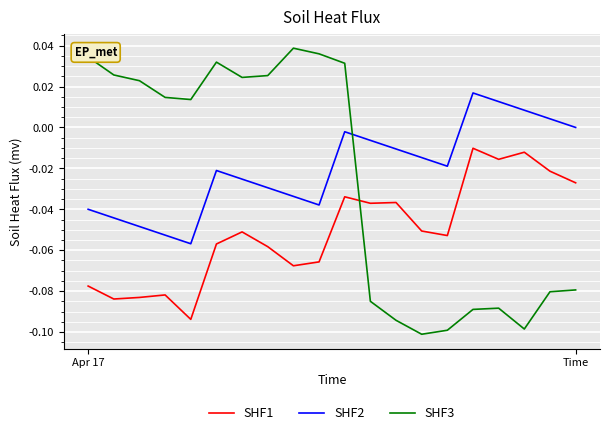

How many interior local valleys does the SHF3 series have?

4